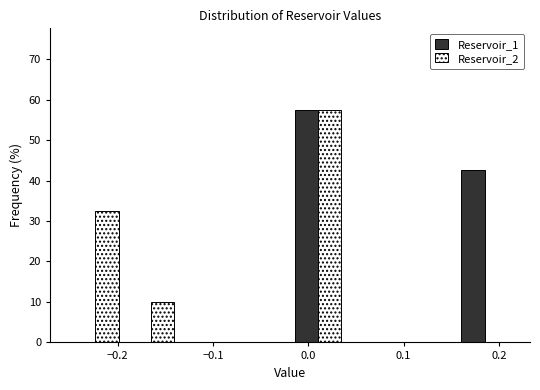

What is the height of the Reservoir_1 bar covering -0.02 to 0.04 on the x-axis? Neither the bar edges nor the heights are printed on the chart, so give them approximately, as read against the axes.

58